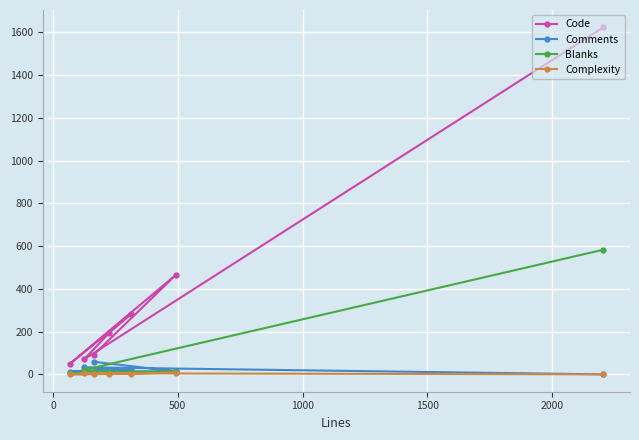

What is the maximum value shown in the chart?

1623